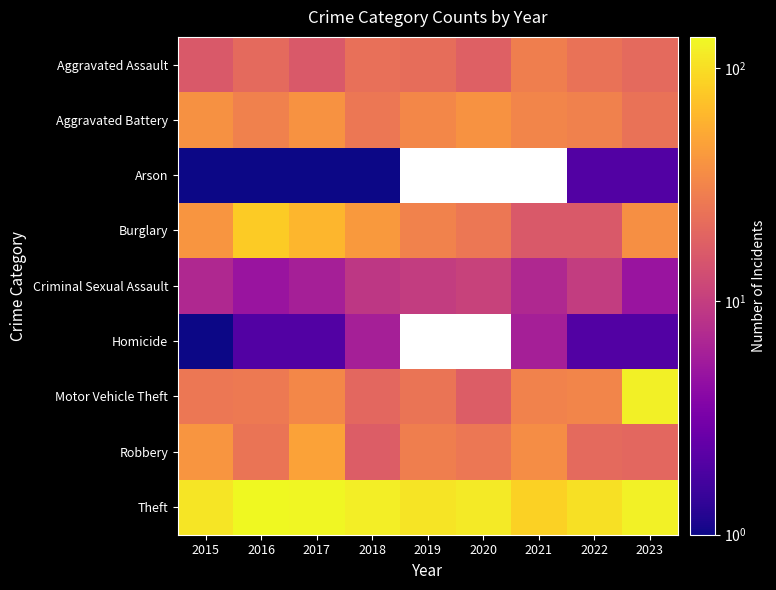

At which category does the chart reach its peak across all series?

2016